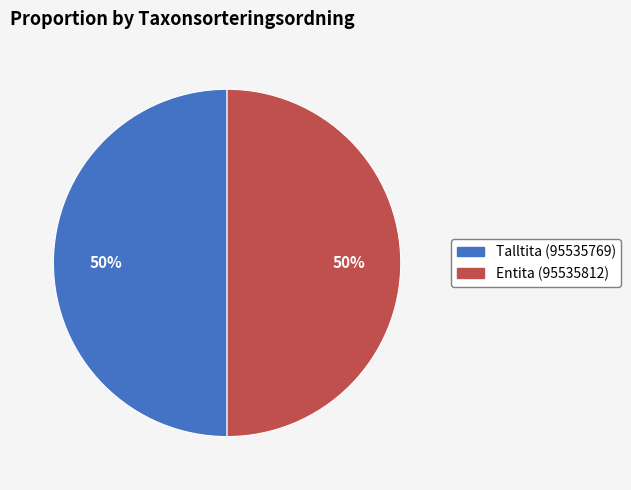

What is the ratio of the value at Entita (95535812) to the value at Talltita (95535769)?

1.0